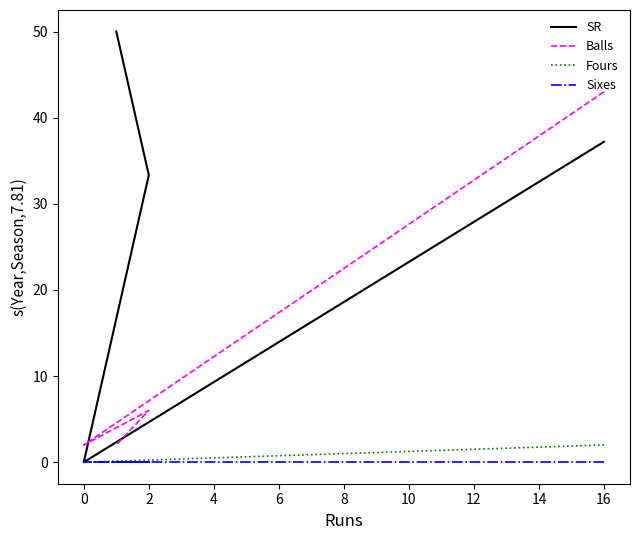

What is the sum of all Balls values?

53.0